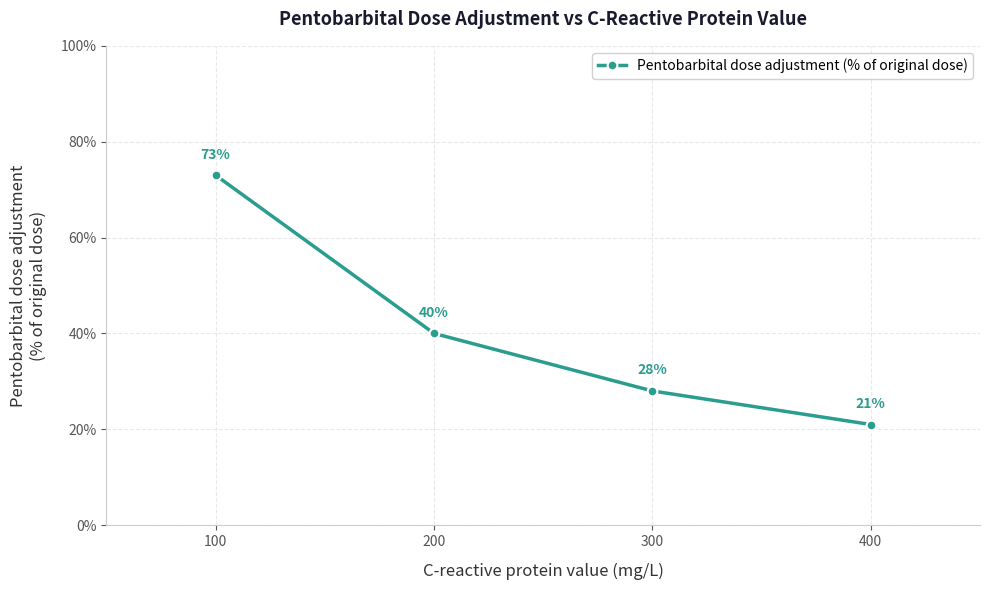

How many values are below 40?

2